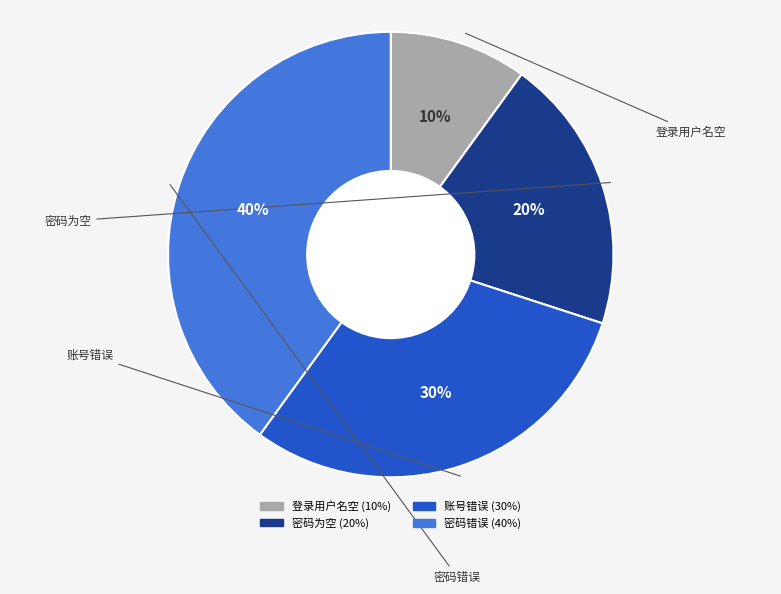

True or false: 密码错误 accounts for 40% of the total.

True